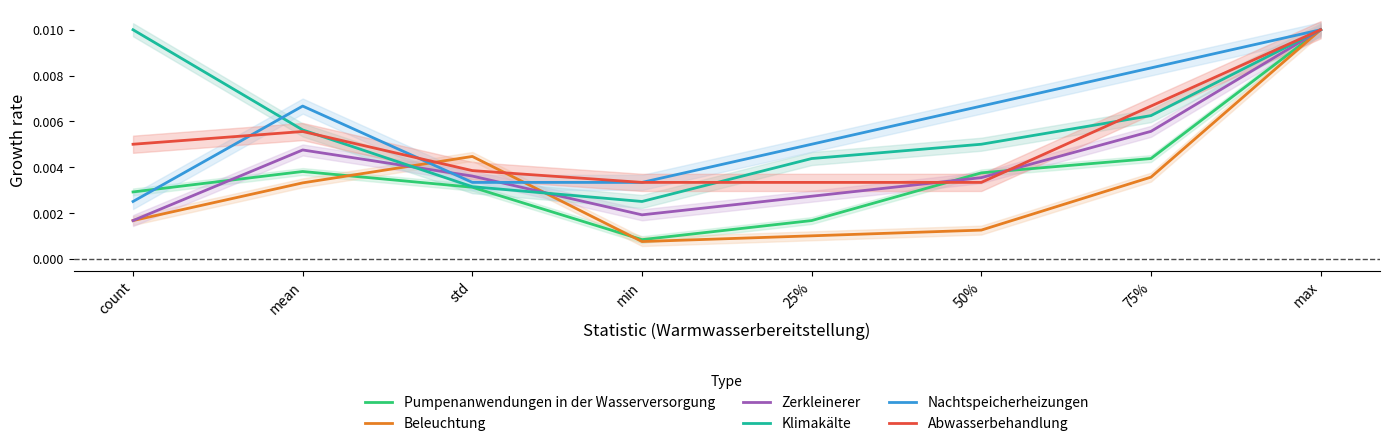

What are all the series names shown in the legend?

Pumpenanwendungen in der Wasserversorgung, Beleuchtung, Zerkleinerer, Klimakälte, Nachtspeicherheizungen, Abwasserbehandlung